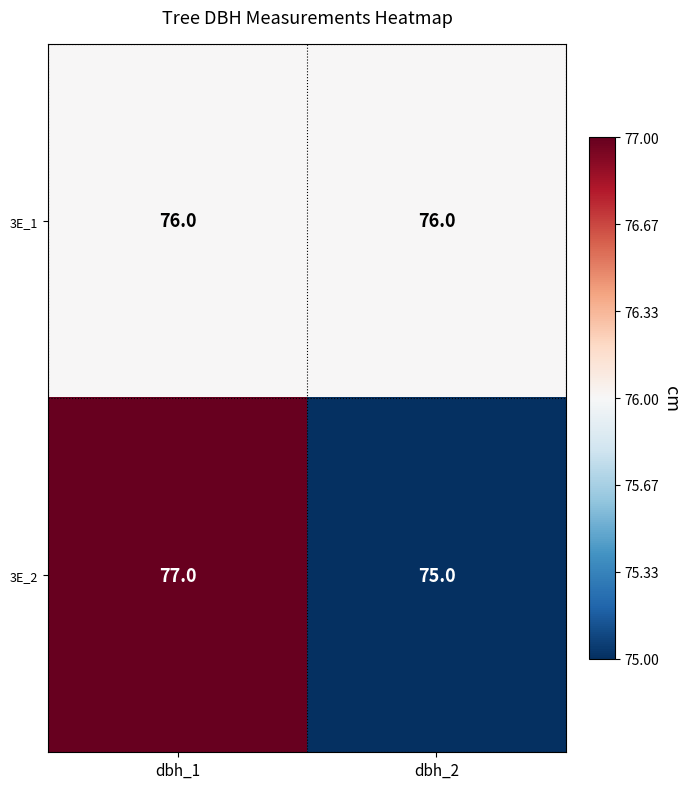

Between dbh_1 and dbh_2, which series saw the biggest shift?

3E_2